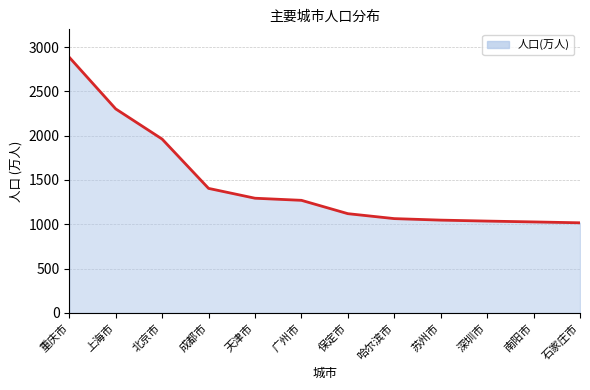

Which has a higher value, 深圳市 or 北京市?

北京市